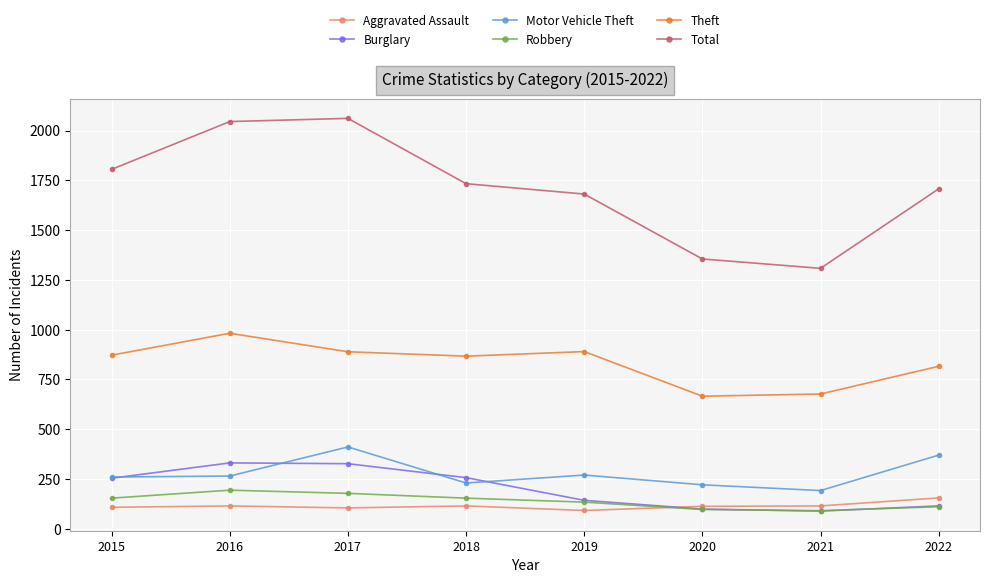

Is the value of Total at 2018 greater than the value of Burglary at 2022?

Yes